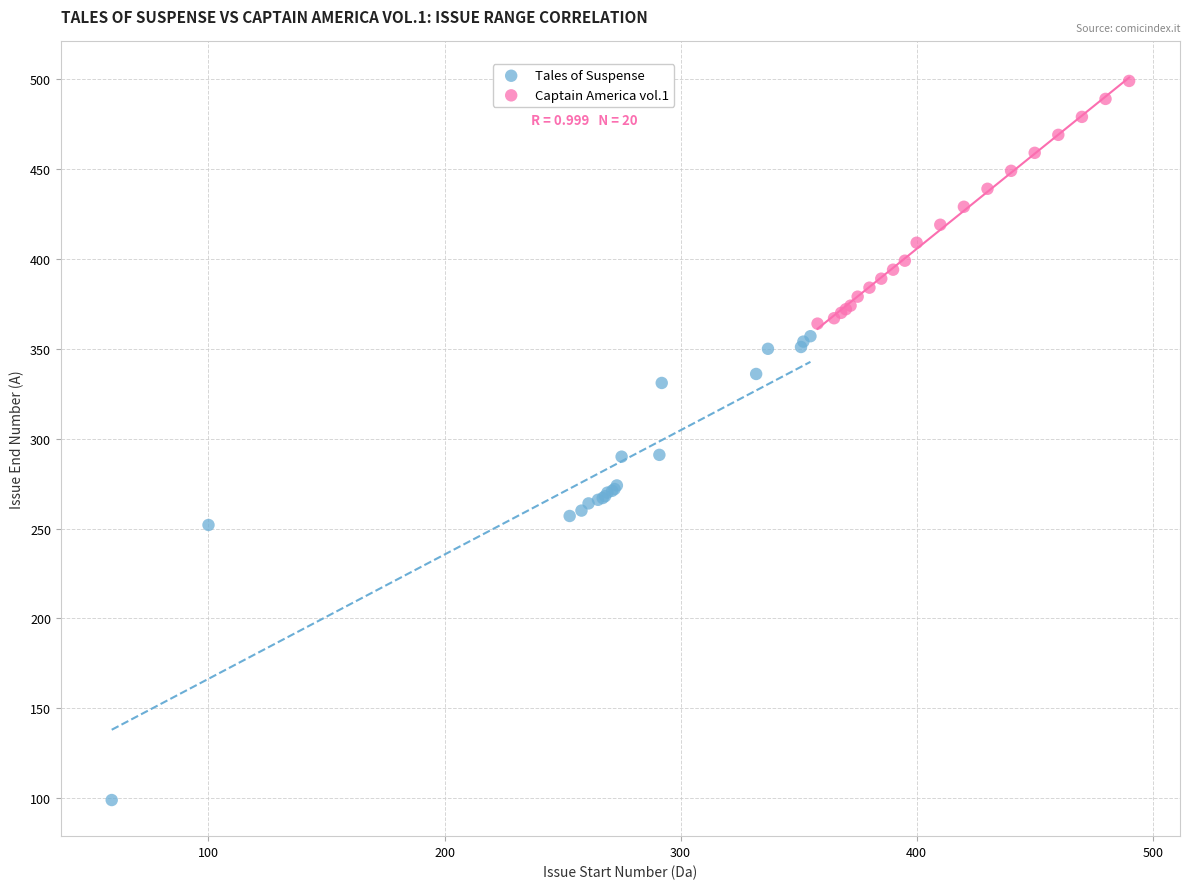

Which series reaches the minimum Y coordinate?

Tales of Suspense